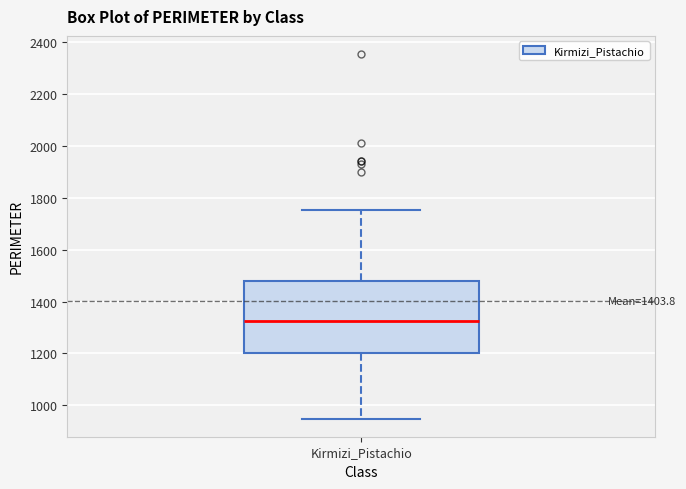

Read this box plot against the y-axis: the position of the median line, the range covered by the box, and the ends of both whiskers. The values are not printed on the chart, so give them approximately, as read against the axis.

median 1320, box 1200 to 1480, whiskers 940 to 1760